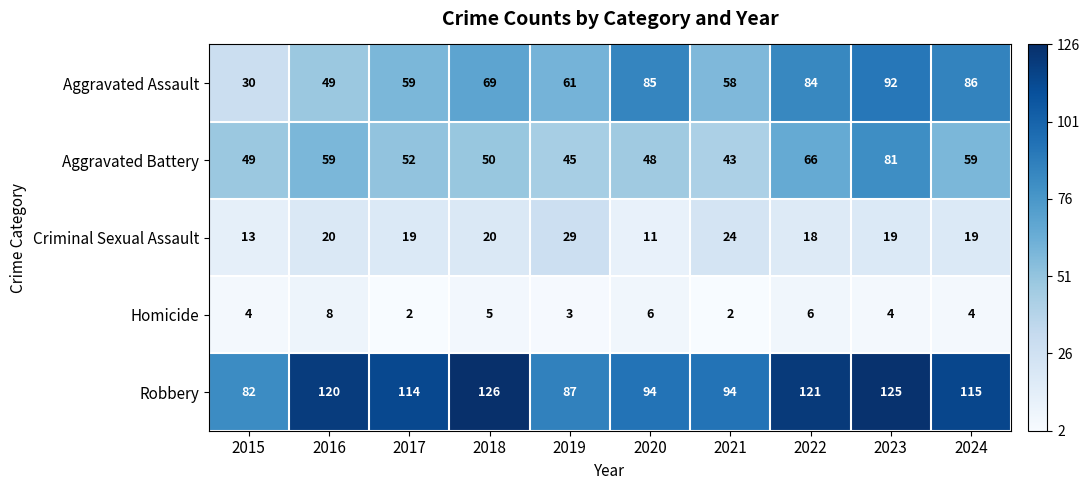

Which series changed the most between 2017 and 2023?

Aggravated Assault